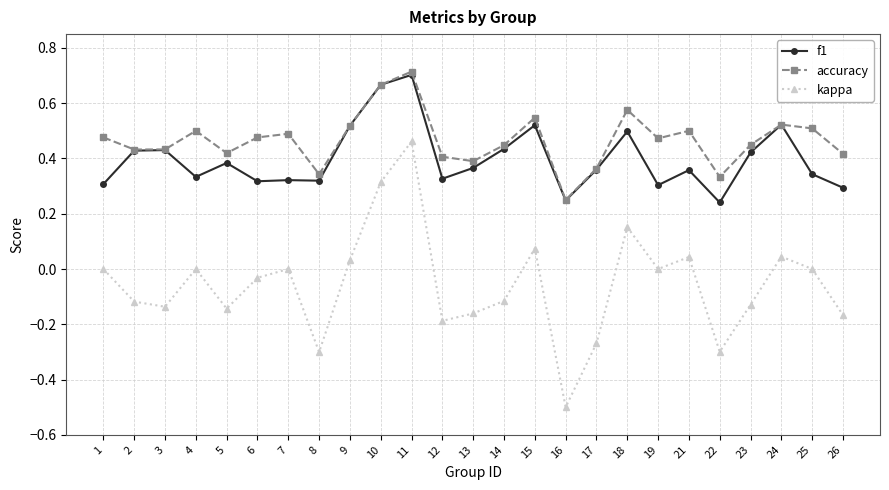

Which category has the lowest value in the accuracy series?

16